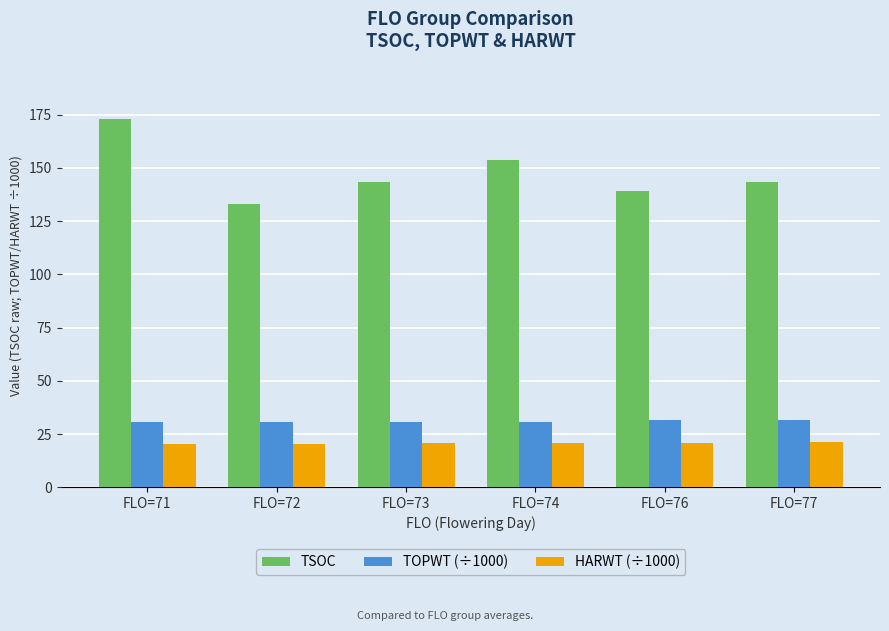

Which series changed the most between FLO=72 and FLO=74?

TSOC